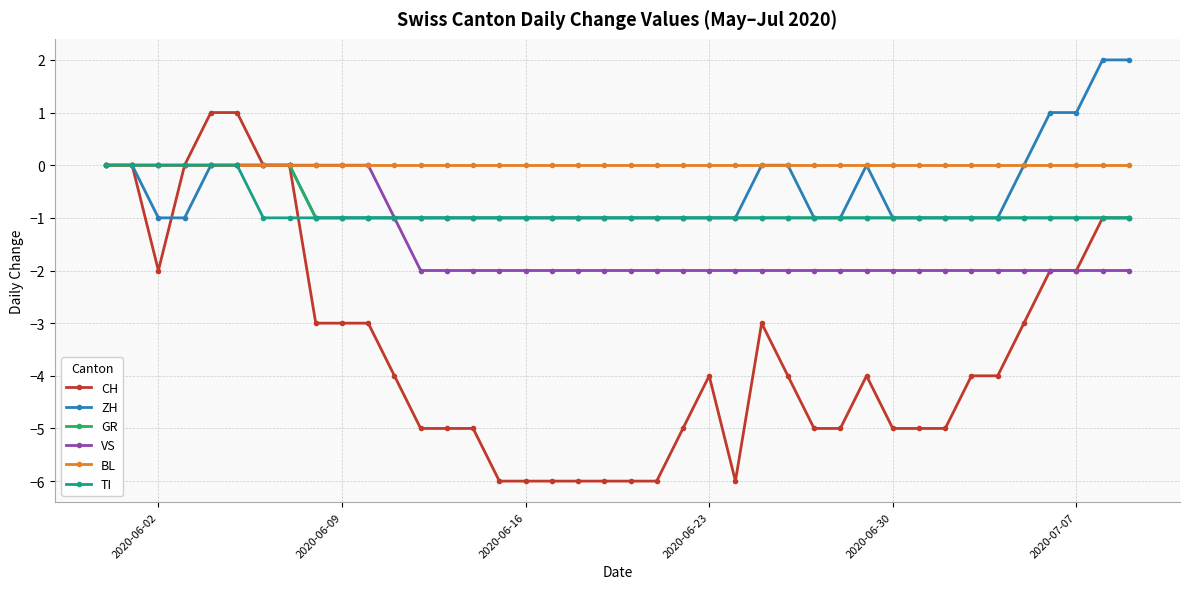

Reading right to left, transcribe all the data shown in this chart.

CH: -1	-1	-2	-2	-3	-4	-4	-5	-5	-5	-4	-5	-5	-4	-3	-6	-4	-5	-6	-6	-6	-6	-6	-6	-6	-5	-5	-5	-4	-3	-3	-3	0	0	1	1	0	-2	0	0
ZH: 2	2	1	1	0	-1	-1	-1	-1	-1	0	-1	-1	0	0	-1	-1	-1	-1	-1	-1	-1	-1	-1	-1	-1	-1	-1	-1	-1	-1	-1	0	0	0	0	-1	-1	0	0
GR: -1	-1	-1	-1	-1	-1	-1	-1	-1	-1	-1	-1	-1	-1	-1	-1	-1	-1	-1	-1	-1	-1	-1	-1	-1	-1	-1	-1	-1	-1	-1	-1	0	0	0	0	0	0	0	0
VS: -2	-2	-2	-2	-2	-2	-2	-2	-2	-2	-2	-2	-2	-2	-2	-2	-2	-2	-2	-2	-2	-2	-2	-2	-2	-2	-2	-2	-1	0	0	0	0	0	0	0	0	0	0	0
BL: 0	0	0	0	0	0	0	0	0	0	0	0	0	0	0	0	0	0	0	0	0	0	0	0	0	0	0	0	0	0	0	0	0	0	0	0	0	0	0	0
TI: -1	-1	-1	-1	-1	-1	-1	-1	-1	-1	-1	-1	-1	-1	-1	-1	-1	-1	-1	-1	-1	-1	-1	-1	-1	-1	-1	-1	-1	-1	-1	-1	-1	-1	0	0	0	0	0	0